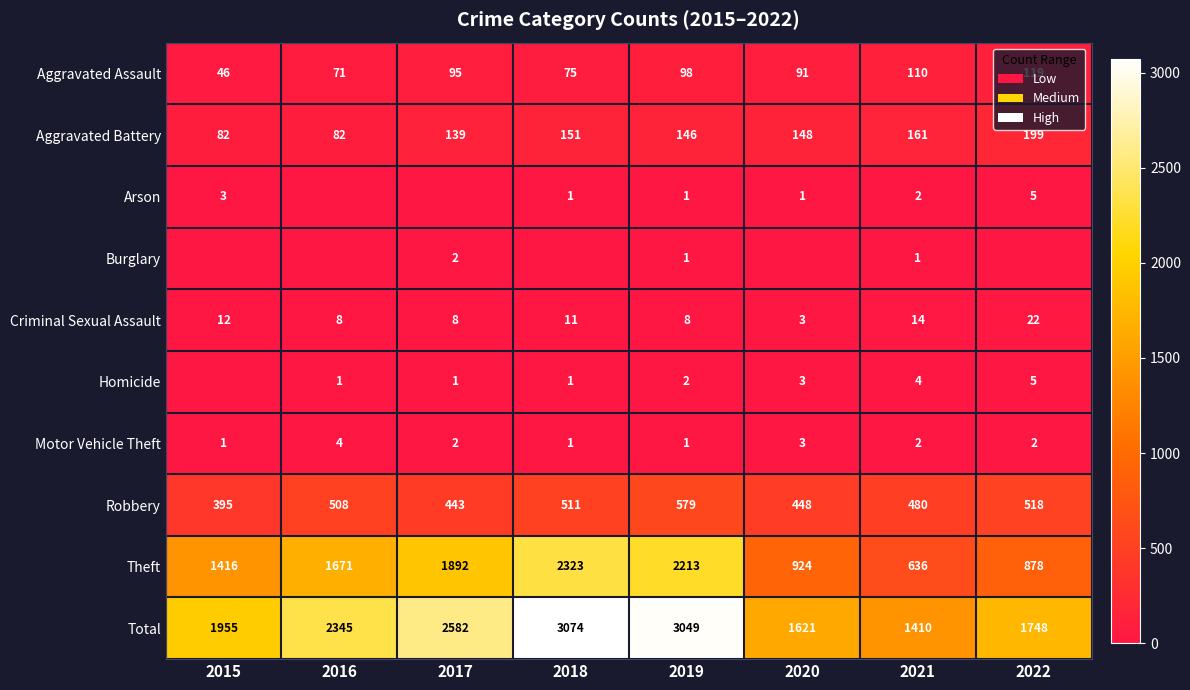

What is the spread (max minus min) of values at 2019?

3048